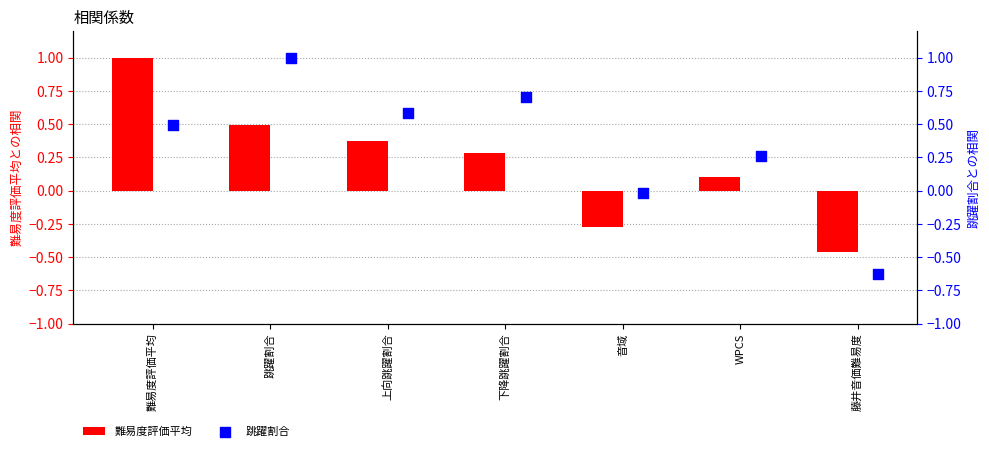

At how many categories does at least one series exceed 0?

5